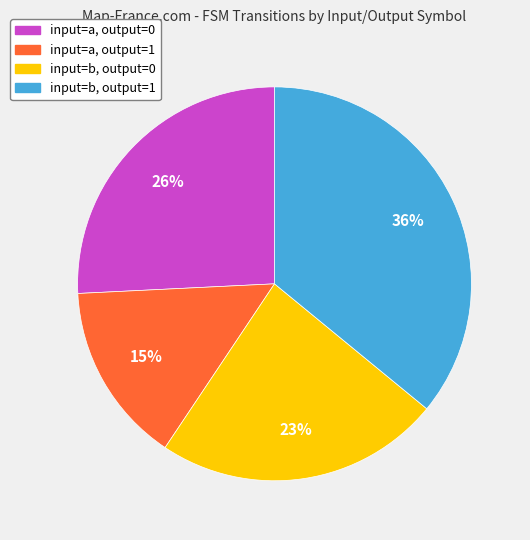

Rank the categories by value from lowest to highest.

input=a, output=1, input=b, output=0, input=a, output=0, input=b, output=1